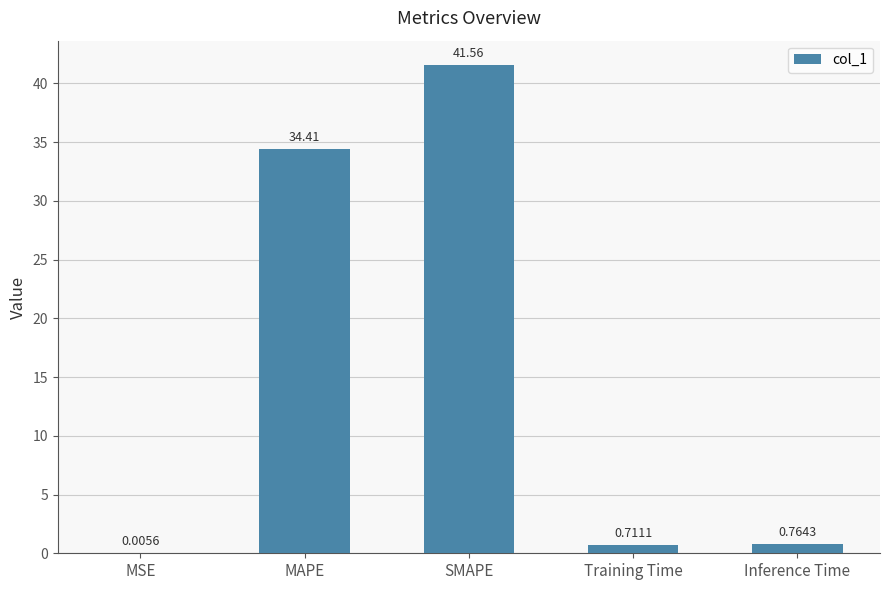

Which category has the highest value across all series?

SMAPE